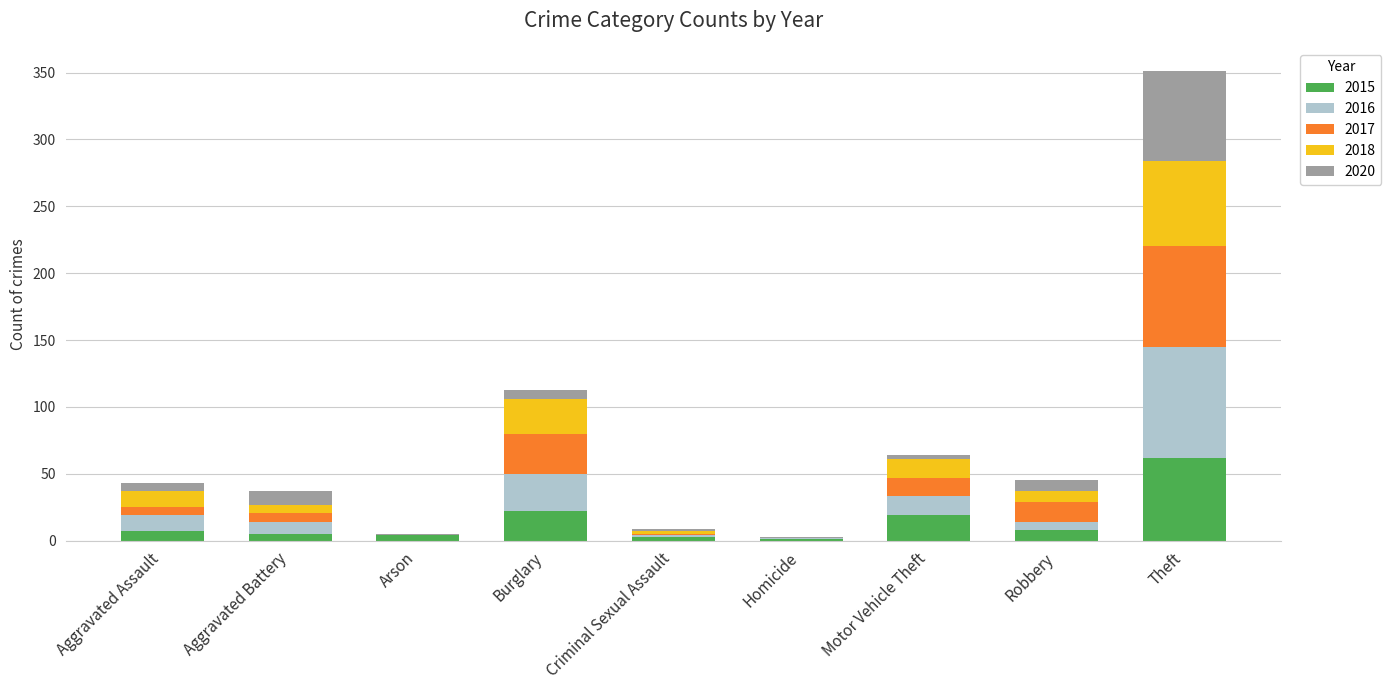

At which category is the sum across all series the highest?

Theft